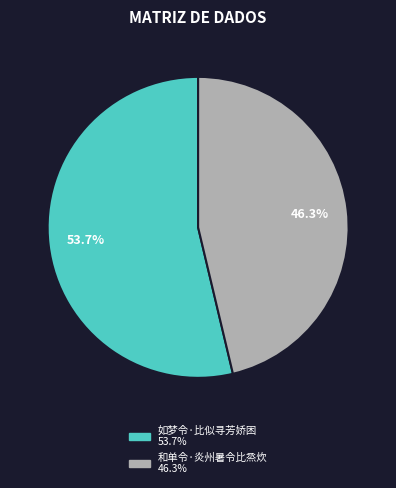

What percentage do 和单令·炎州暑令比烝炊 and 如梦令·比似寻芳娇困 together represent?

100.0%